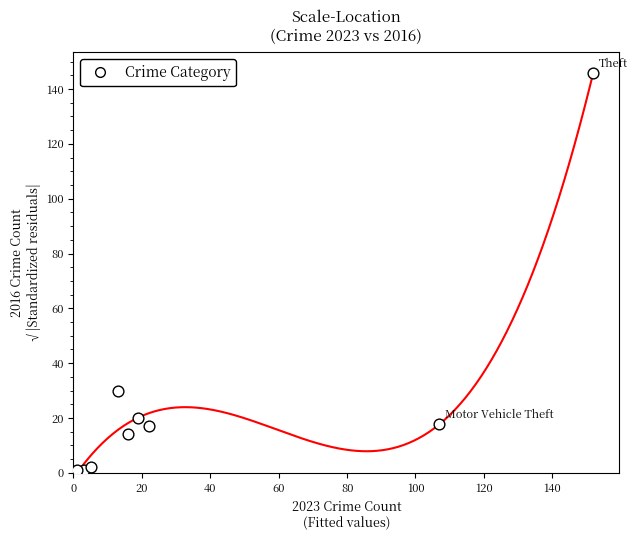

What Y value in the scatter plot is closest to 73?

30